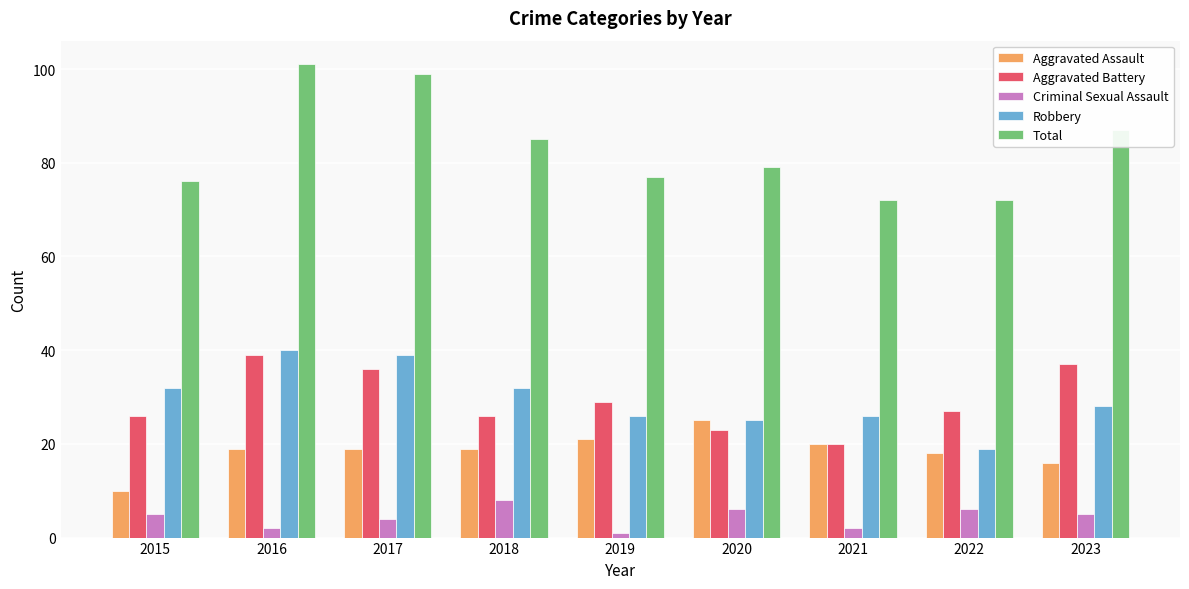

Reading left to right, extract all data points from this chart.

Aggravated Assault: 10	19	19	19	21	25	20	18	16
Aggravated Battery: 26	39	36	26	29	23	20	27	37
Criminal Sexual Assault: 5	2	4	8	1	6	2	6	5
Robbery: 32	40	39	32	26	25	26	19	28
Total: 76	101	99	85	77	79	72	72	87